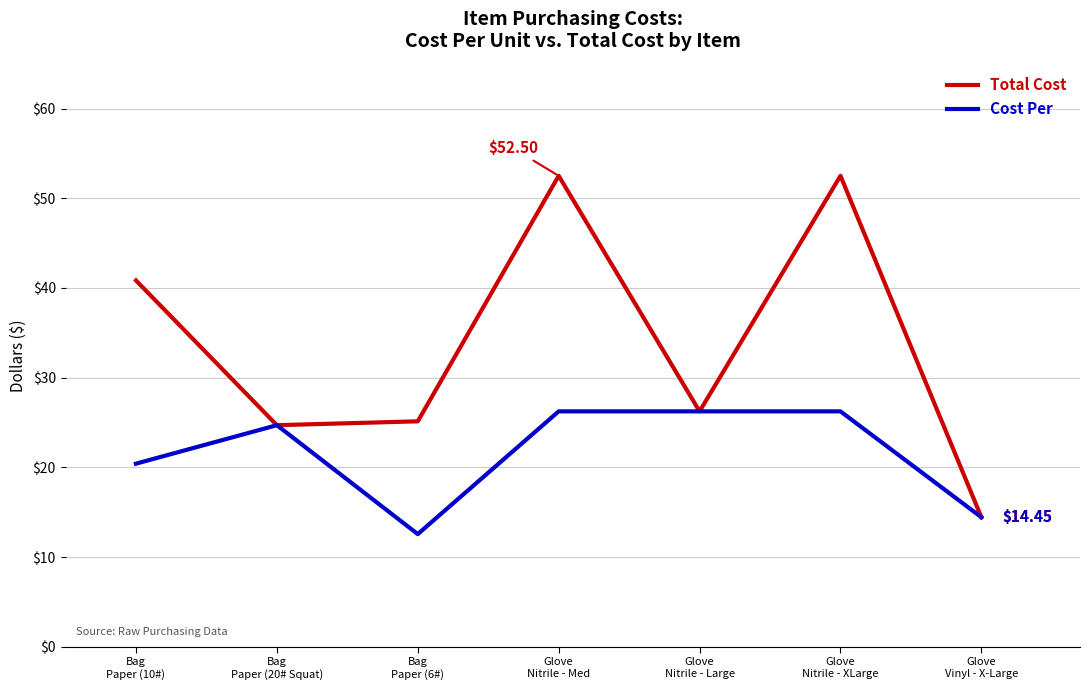

Which series has the largest total across all categories?

Total Cost